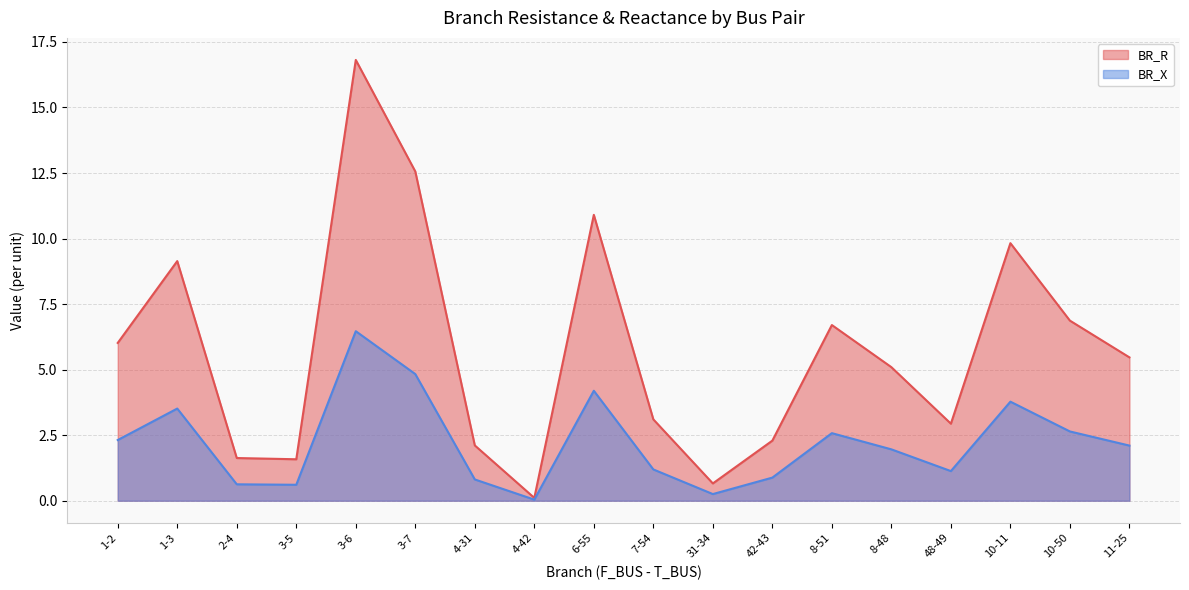

The BR_X series shows 3.2 at 3-7. True or false?

False